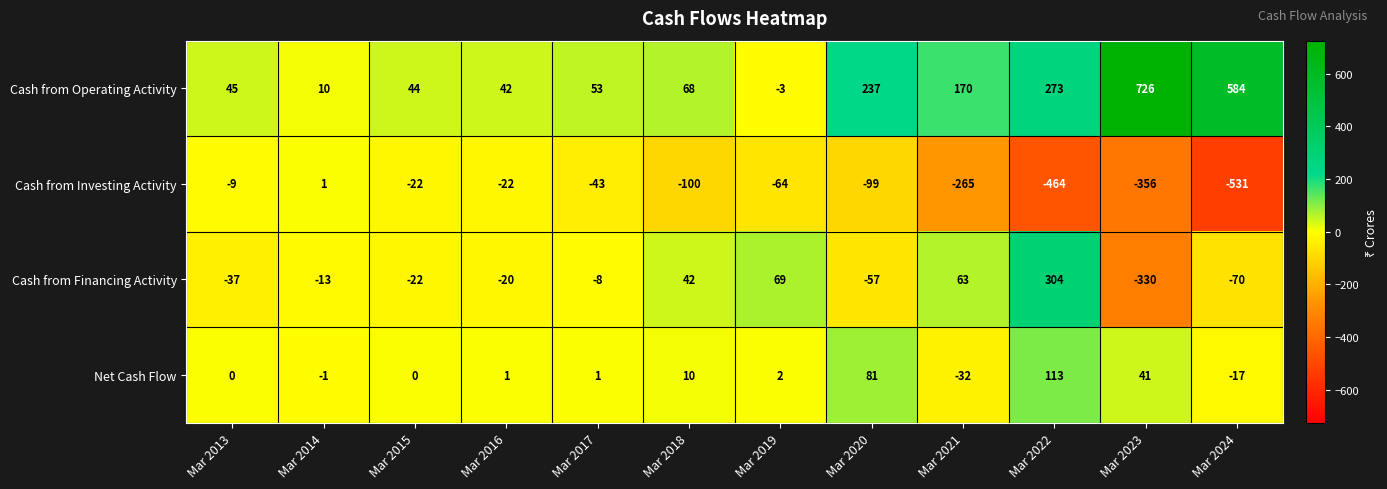

Where is Net Cash Flow nearest to the value 40?

Mar 2023